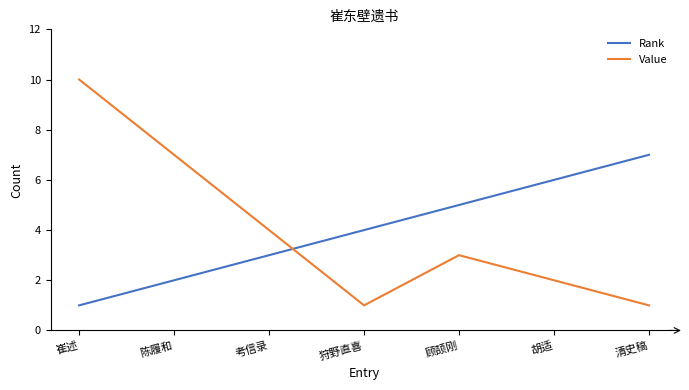

How many lines are shown in the chart?

2